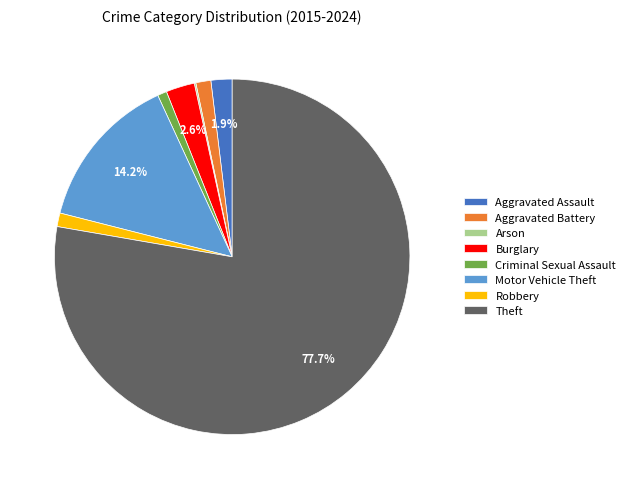

What percentage do Motor Vehicle Theft and Burglary together represent?

16.8%